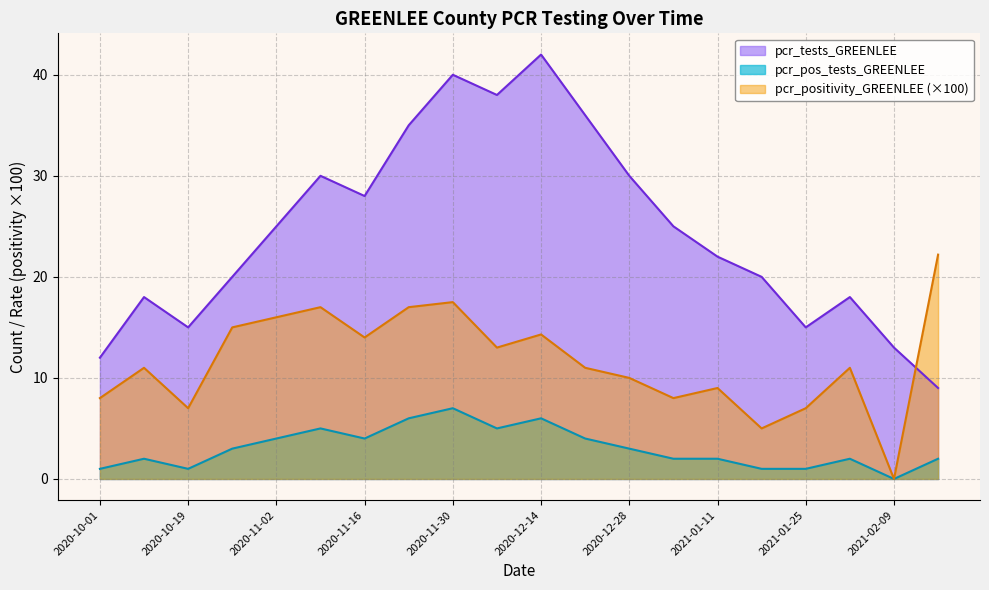

What is the label of the 1st point from the left?

2020-10-01